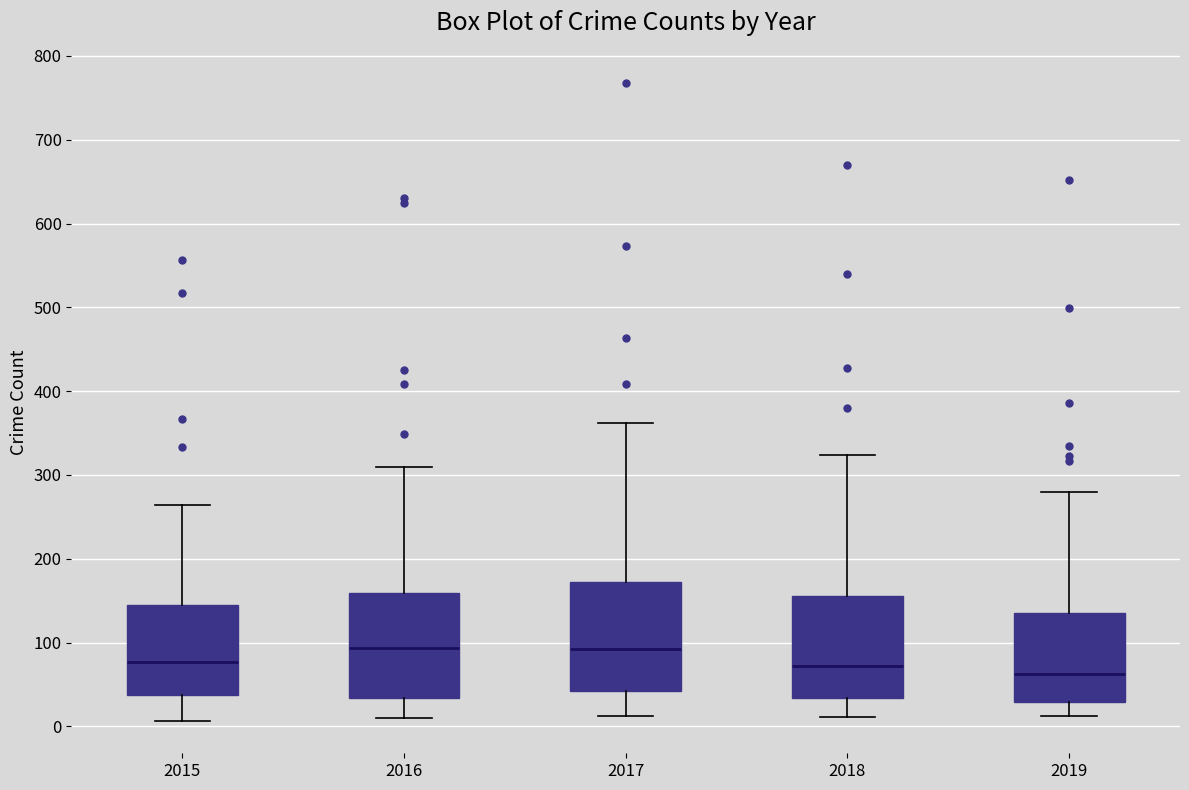

Reading left to right, read every box against the y-axis: the position of its median line, the range the box covers, and the ends of its whiskers. The values are not printed on the chart, so give them approximately, as read against the axis.

2015: median 80, box 40 to 140, whiskers 10 to 260
2016: median 90, box 30 to 160, whiskers 10 to 310
2017: median 90, box 40 to 170, whiskers 10 to 360
2018: median 70, box 30 to 160, whiskers 10 to 320
2019: median 60, box 30 to 130, whiskers 10 to 280